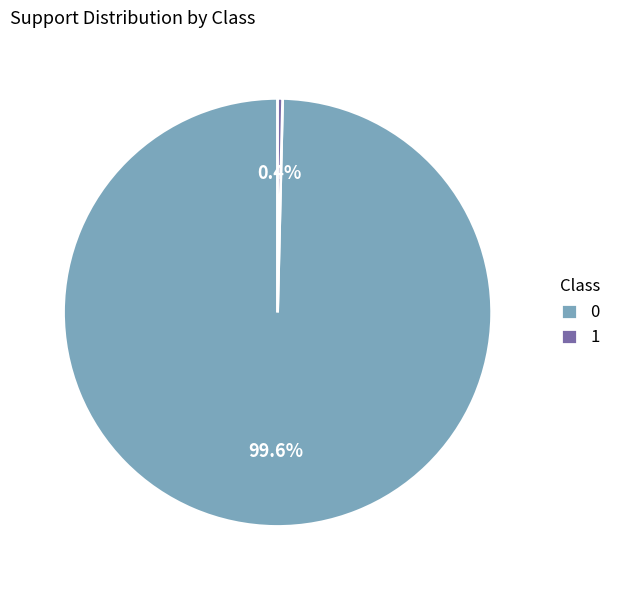

The 0 slice represents 100% of the pie. True or false?

True